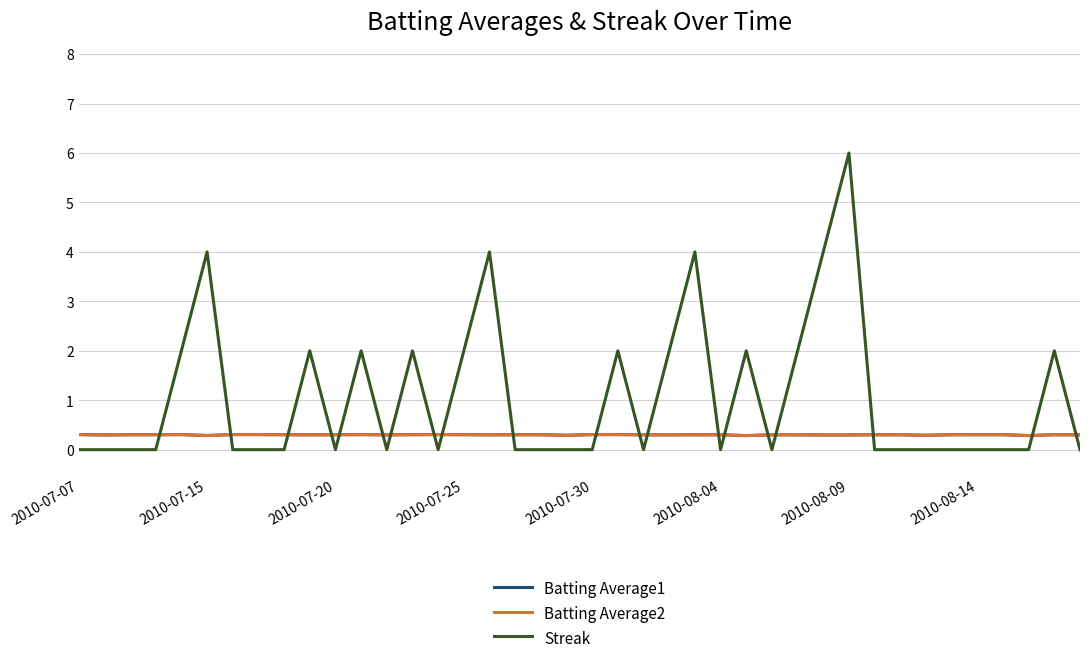

What is the maximum value for Batting Average2?

0.3